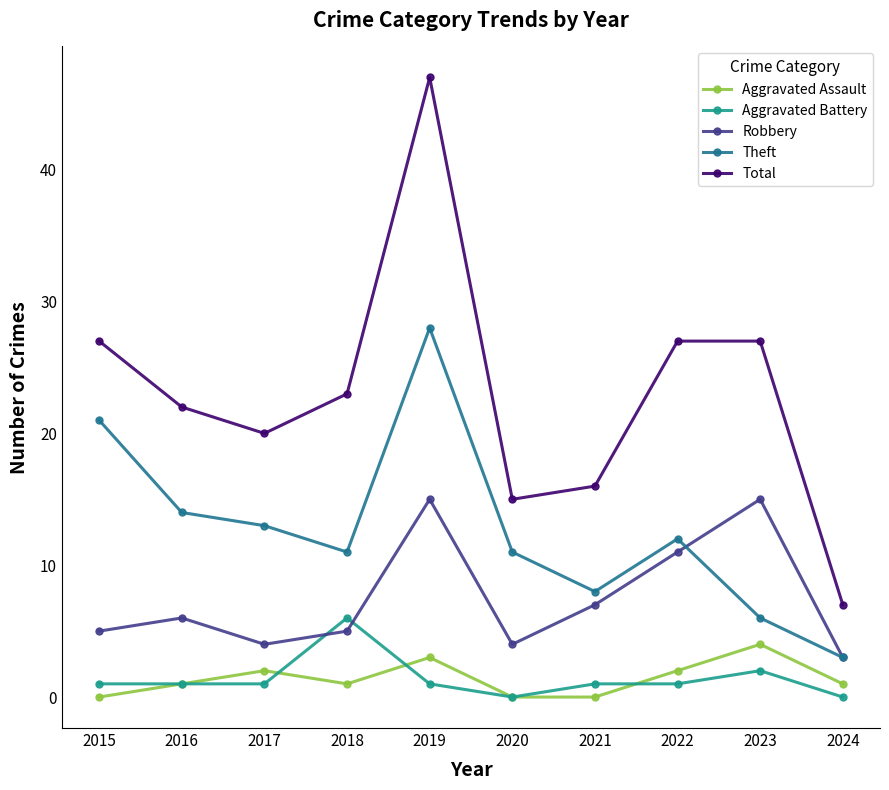

Reading right to left, list all the values displayed in this chart.

Aggravated Assault: 2024=1	2023=4	2022=2	2021=0	2020=0	2019=3	2018=1	2017=2	2016=1	2015=0
Aggravated Battery: 2024=0	2023=2	2022=1	2021=1	2020=0	2019=1	2018=6	2017=1	2016=1	2015=1
Robbery: 2024=3	2023=15	2022=11	2021=7	2020=4	2019=15	2018=5	2017=4	2016=6	2015=5
Theft: 2024=3	2023=6	2022=12	2021=8	2020=11	2019=28	2018=11	2017=13	2016=14	2015=21
Total: 2024=7	2023=27	2022=27	2021=16	2020=15	2019=47	2018=23	2017=20	2016=22	2015=27